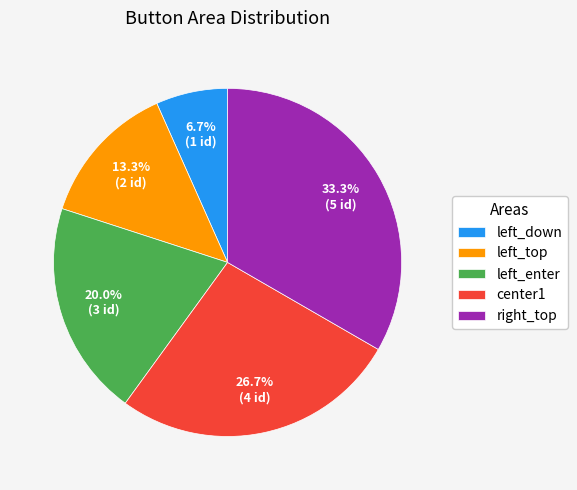

Approximately how many times larger is the value at left_down compared to left_top?

0.5